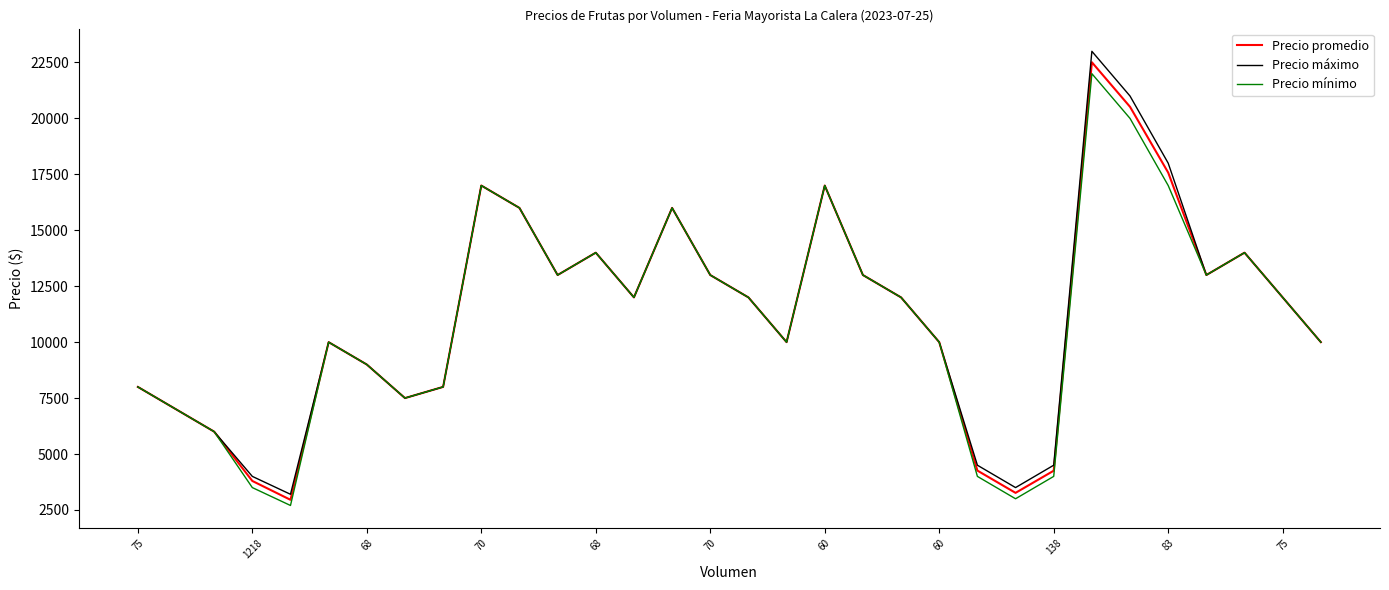

Which series has the largest range (max minus min)?

Precio máximo